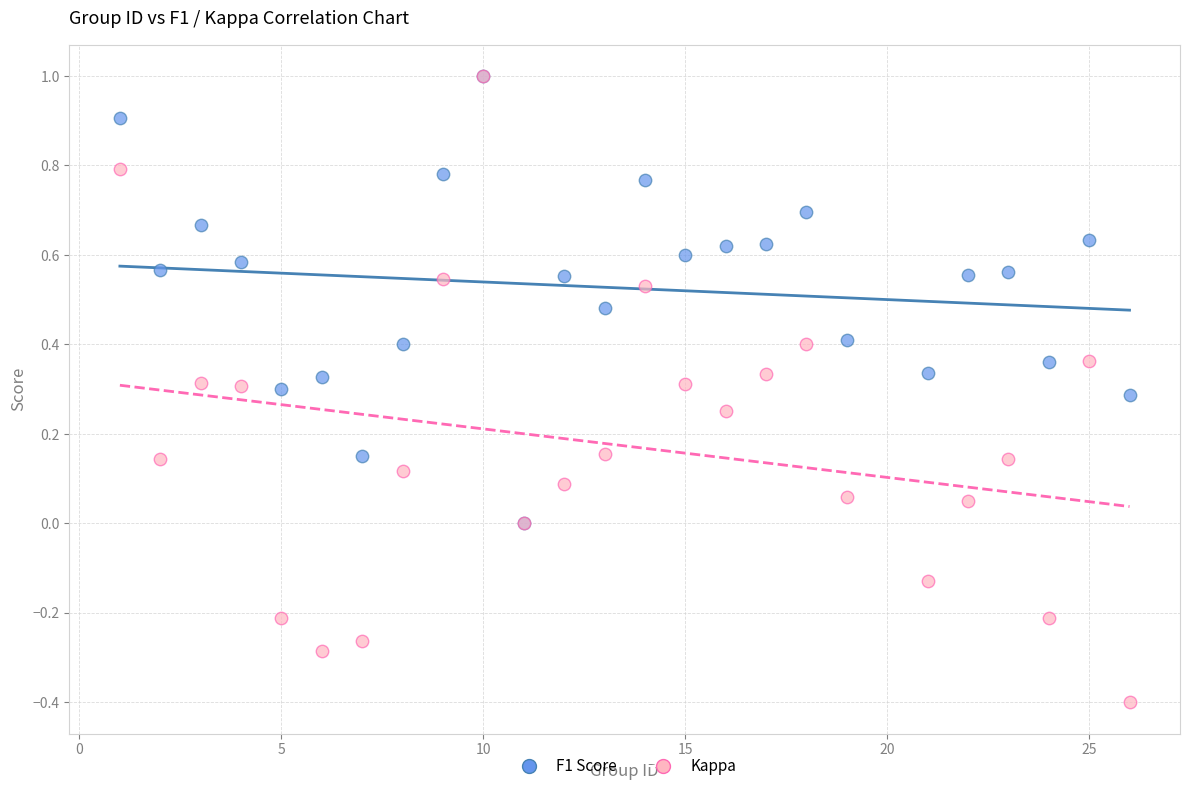

What are all the series names shown in the legend?

F1 Score, Kappa